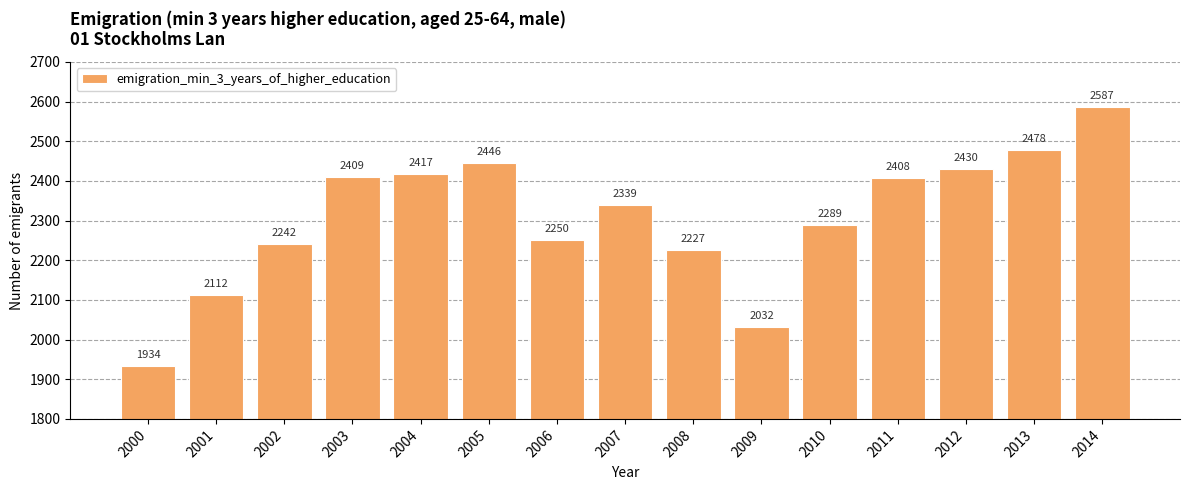

What is the change in value from 2002 to 2013?

+236